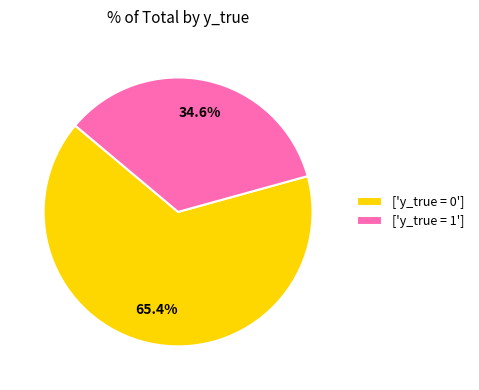

What is the smallest slice in the pie chart?

['y_true = 1']